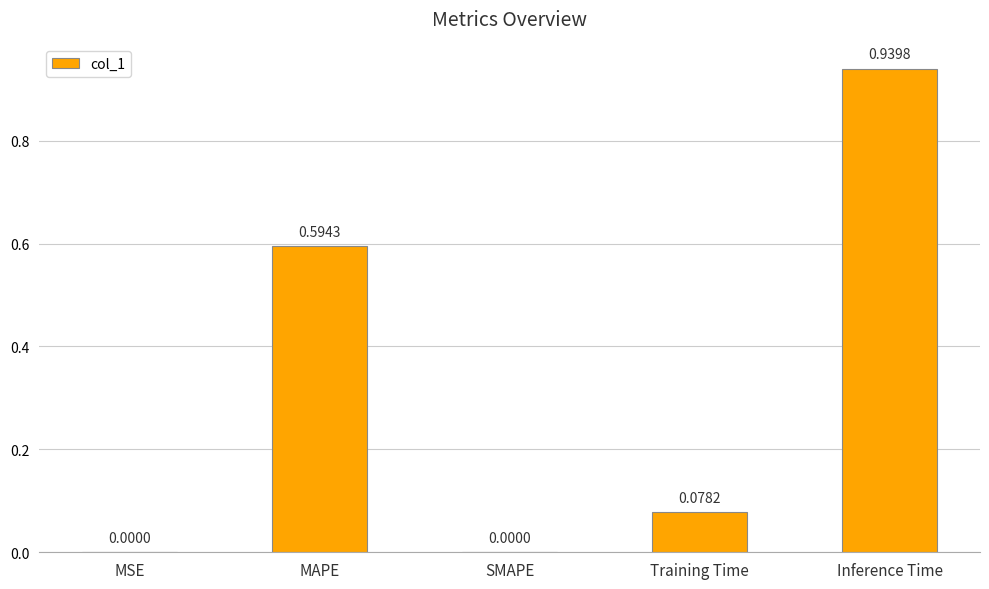

At which category does the chart reach its peak across all series?

Inference Time